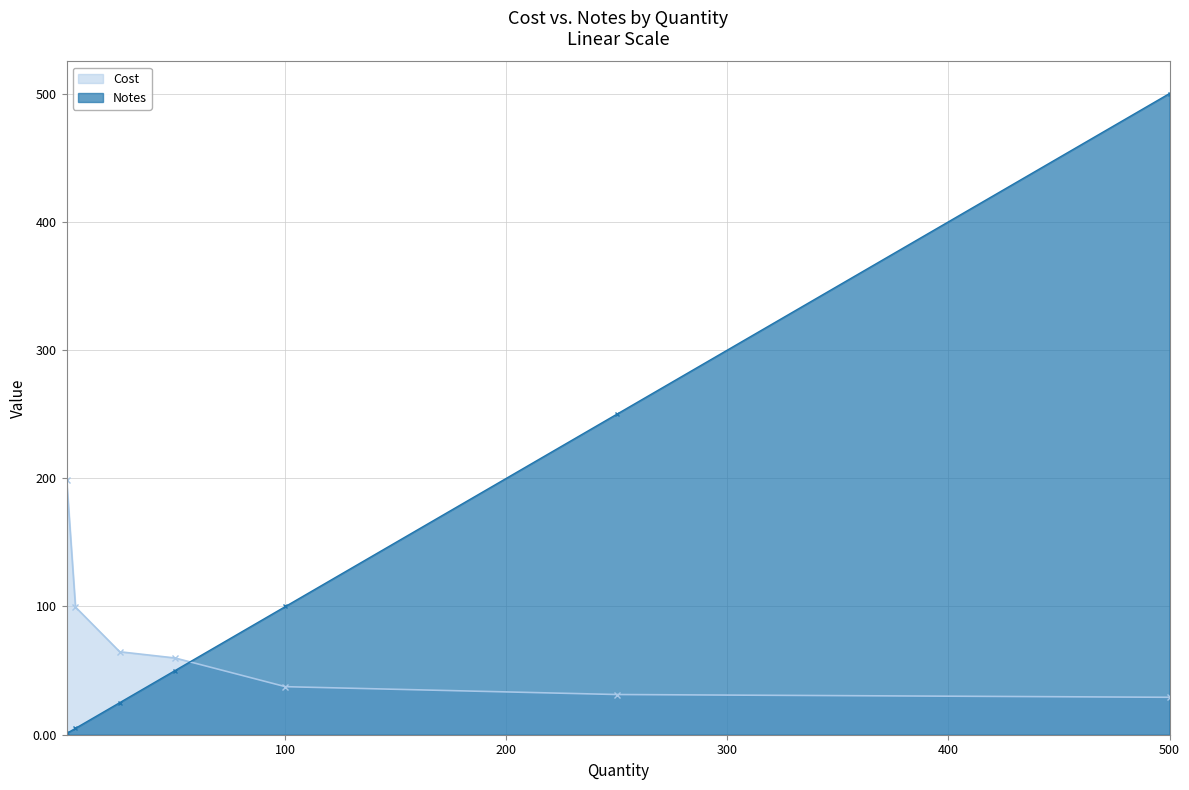

The value of Cost at 100 is 37.5. True or false?

True